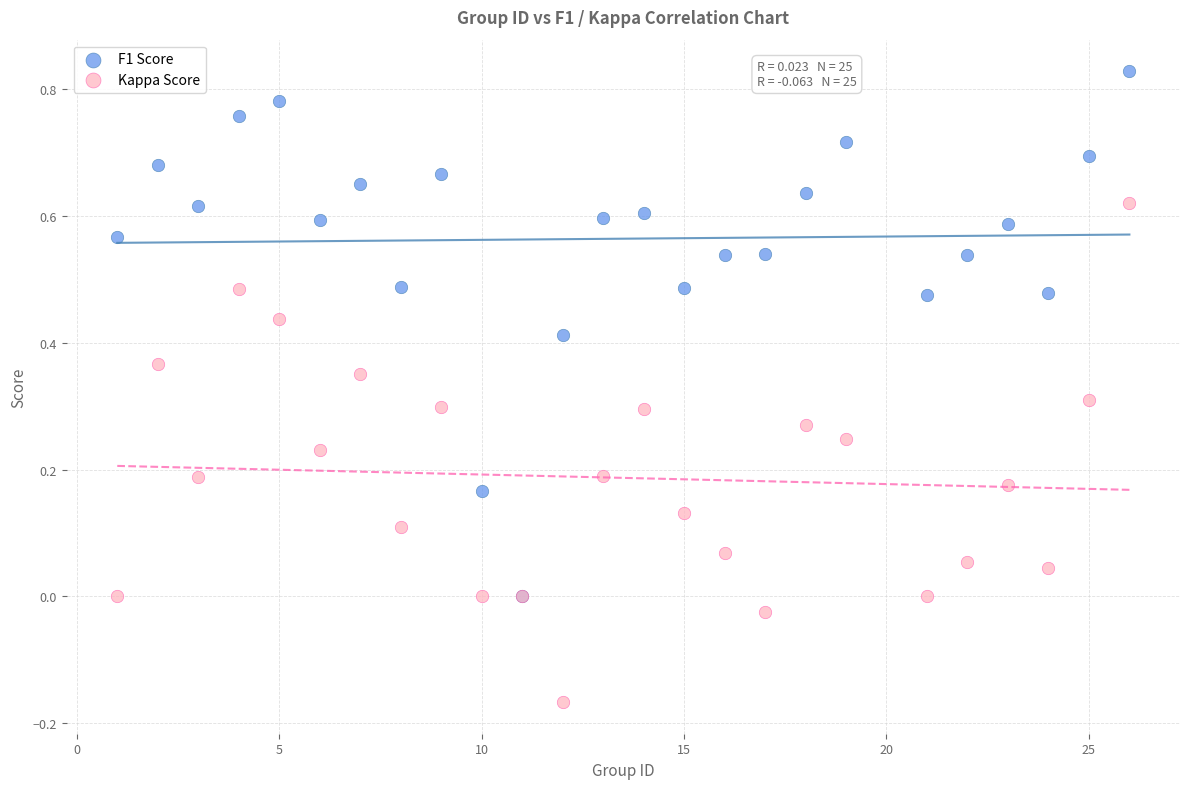

What are all the series names shown in the legend?

F1 Score, Kappa Score